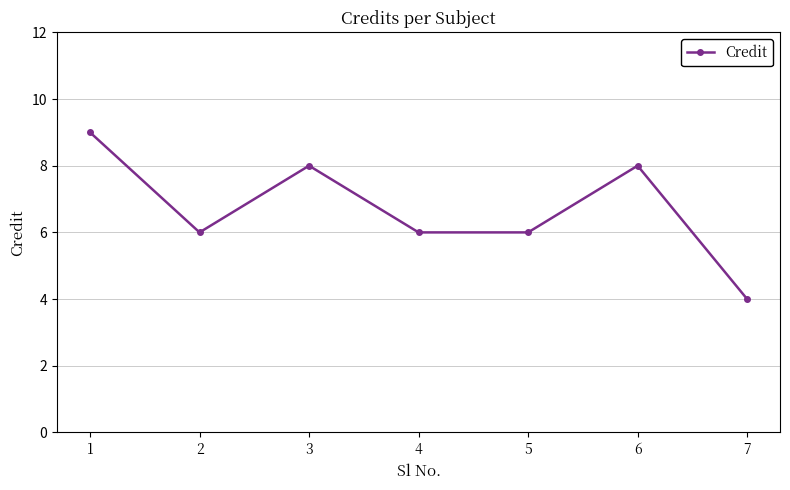

What is the approximate value at 3?

8